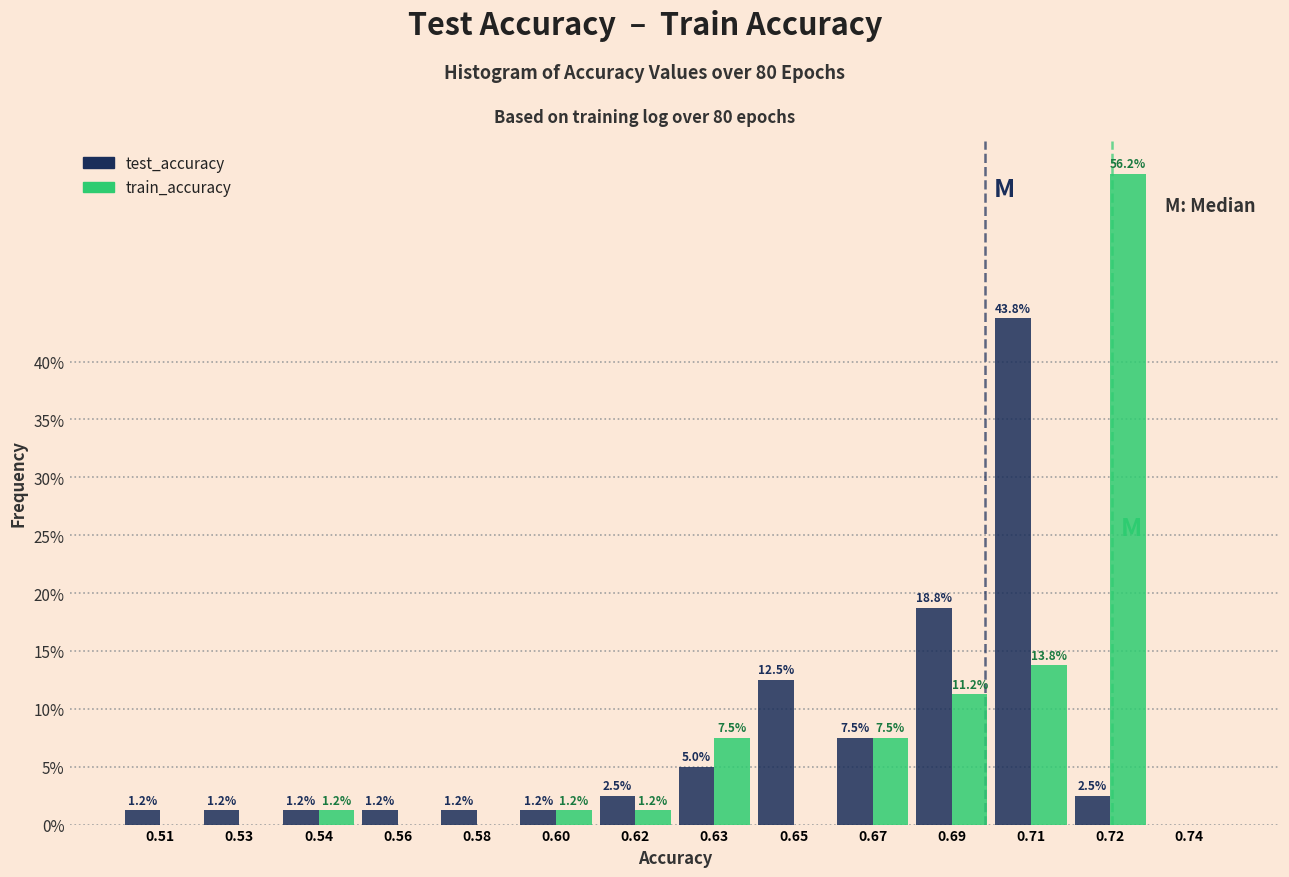

Does the chart contain stacked bars?

No